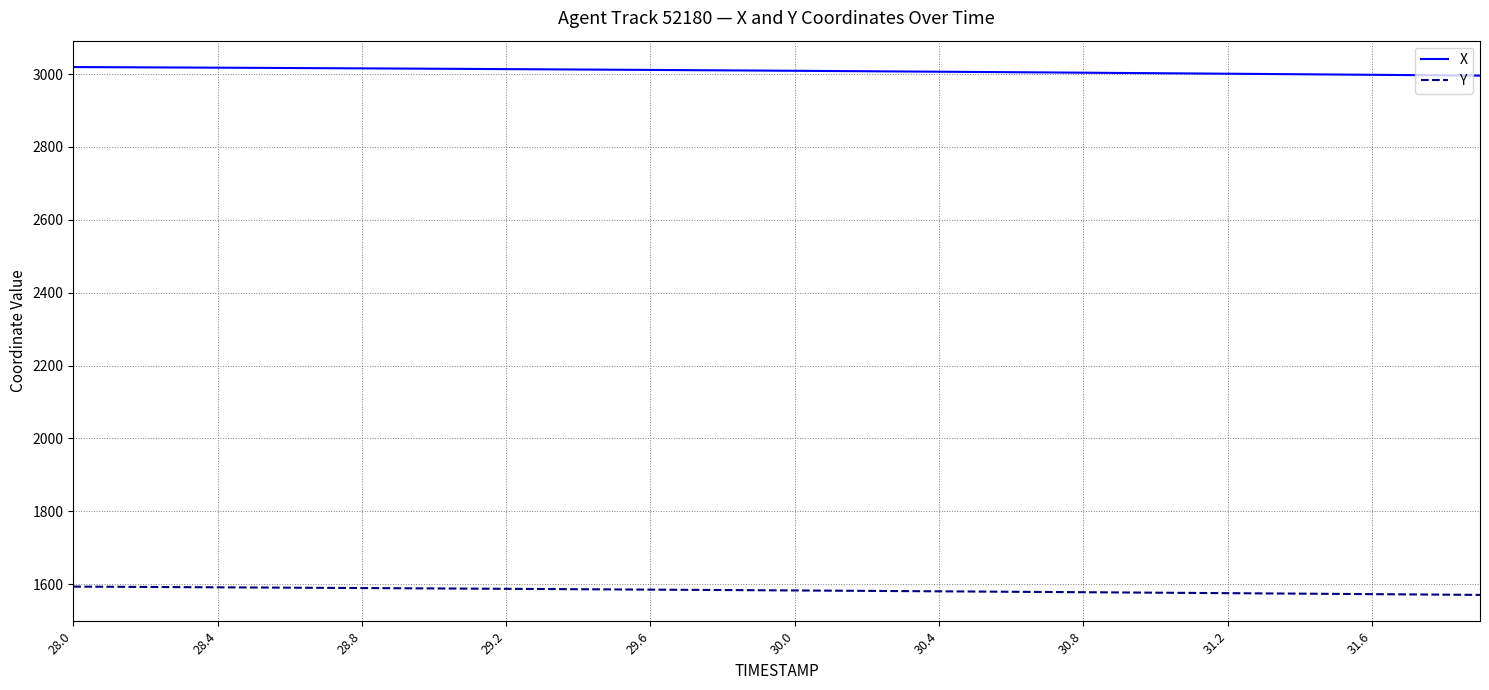

Which series has the largest total across all categories?

X